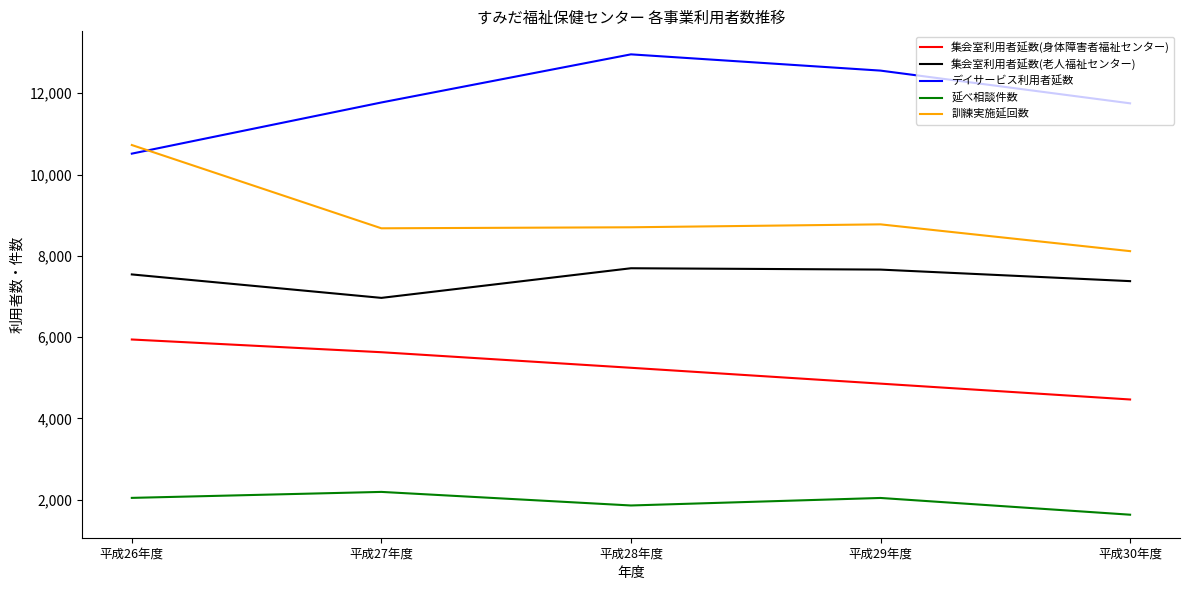

What is the sum of the デイサービス利用者延数 values at 平成26年度 and 平成28年度?

23473